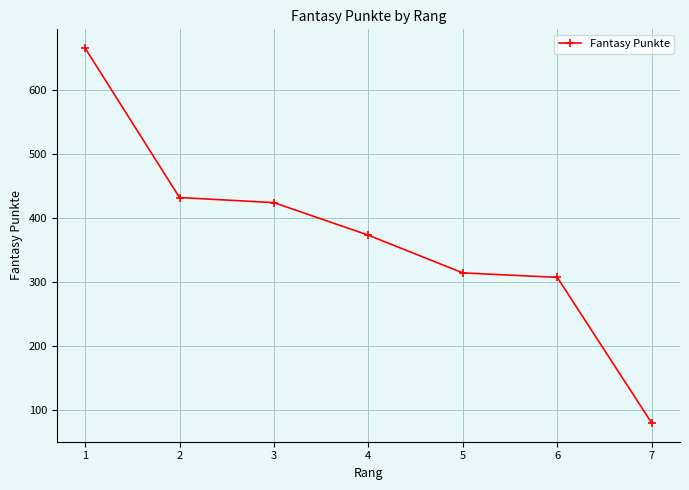

Does the chart have visible grid lines?

Yes